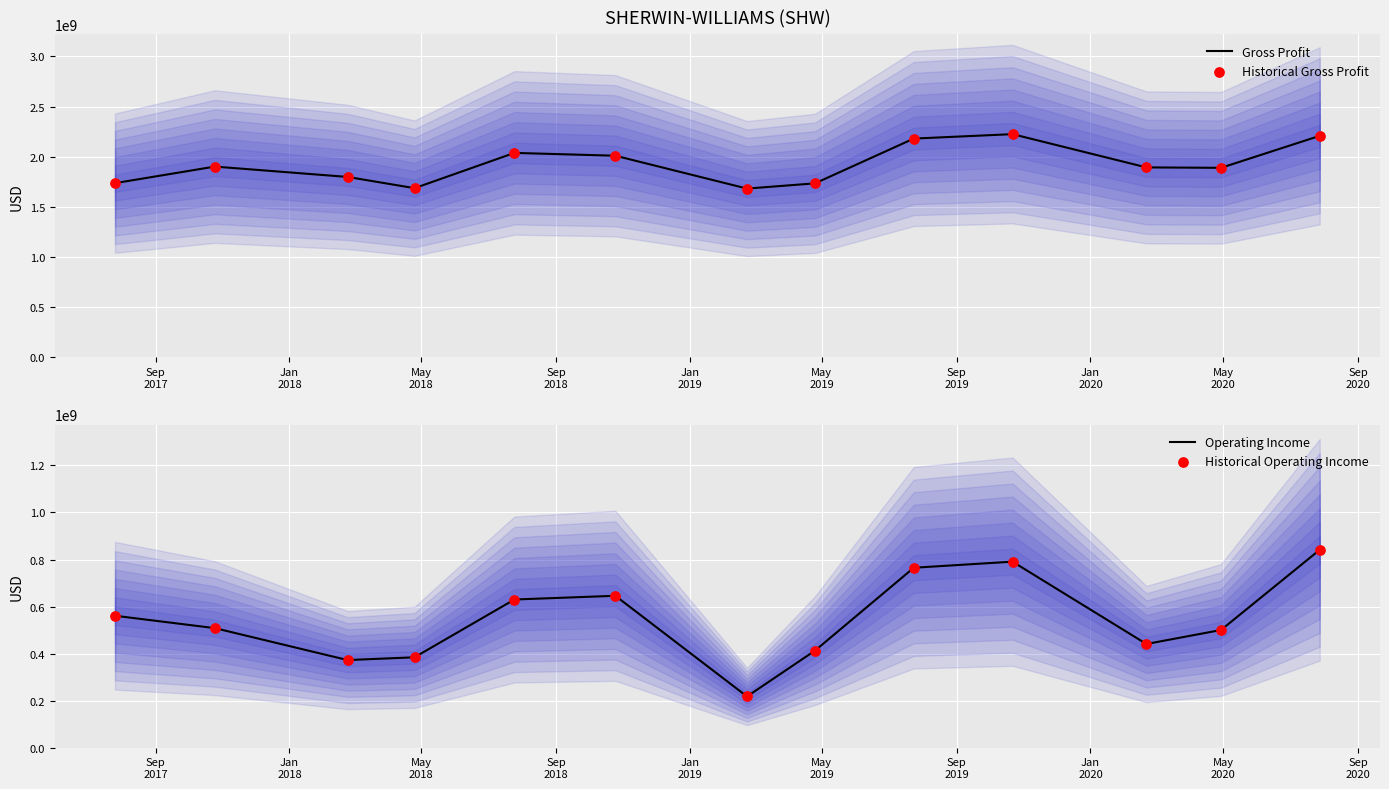

At how many categories does at least one series exceed 2163592260?

3